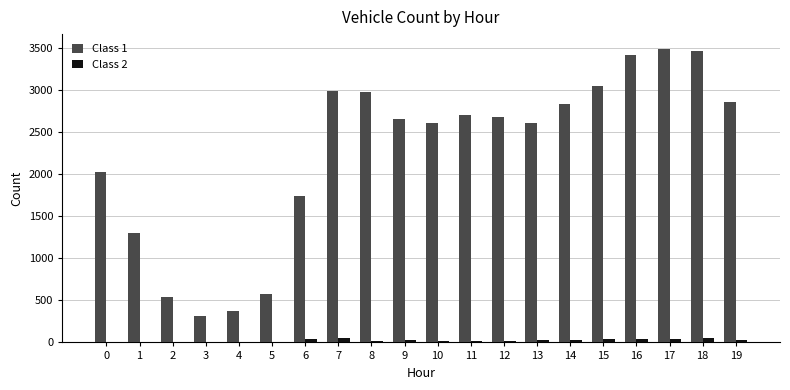

Are the bars grouped side by side (vs. stacked)?

Yes